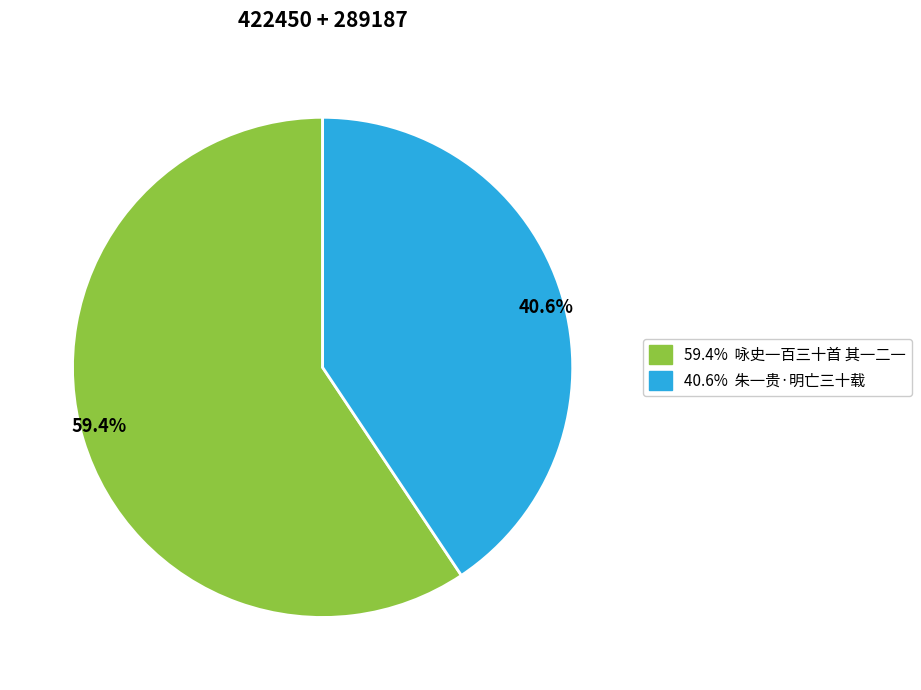

How many segments does this pie chart have?

2